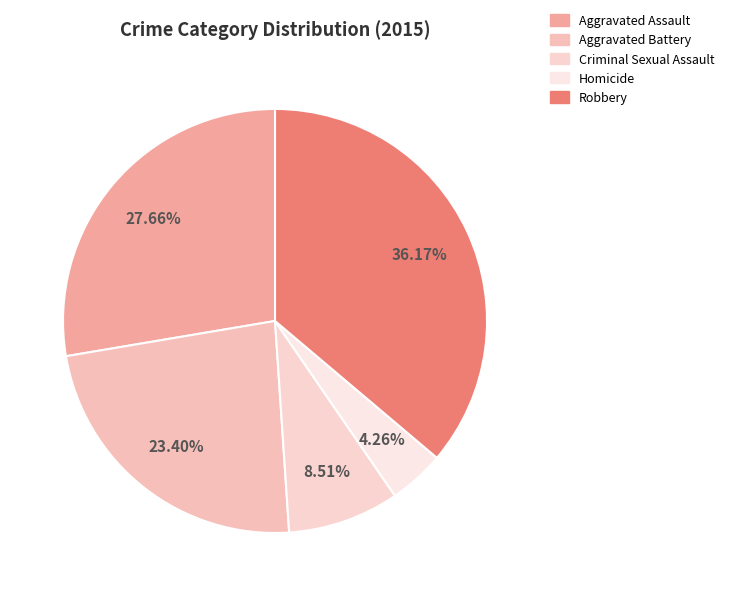

Does Homicide account for over 50% of the chart?

No